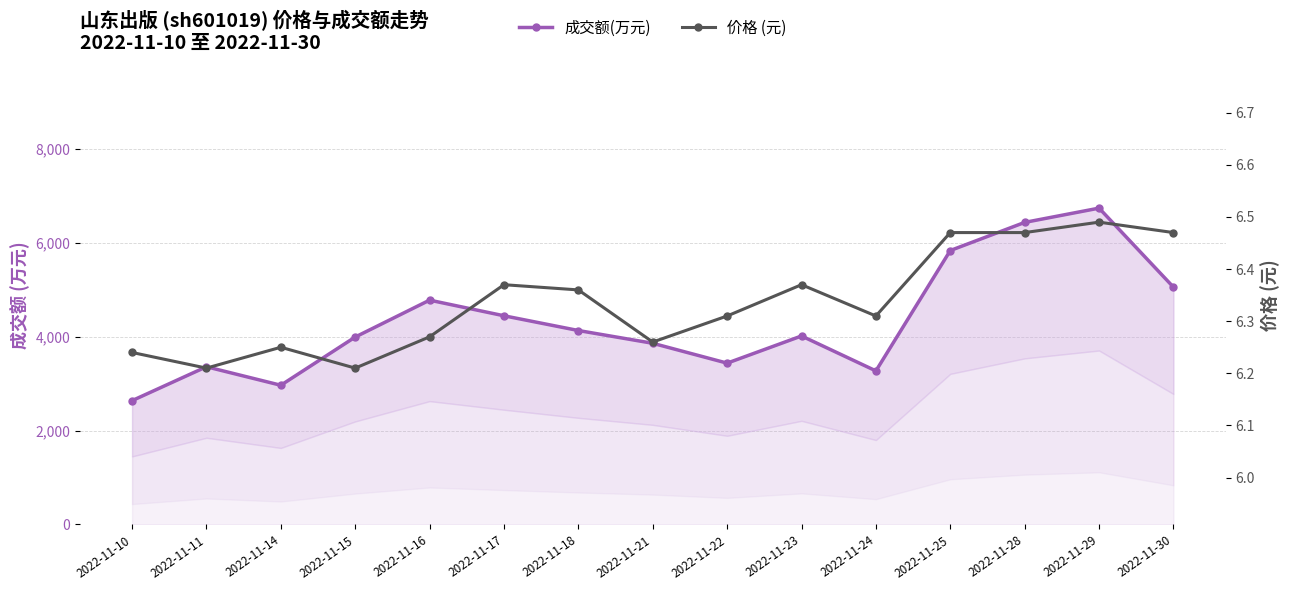

At which label does 成交额(万元) reach its peak?

2022-11-29